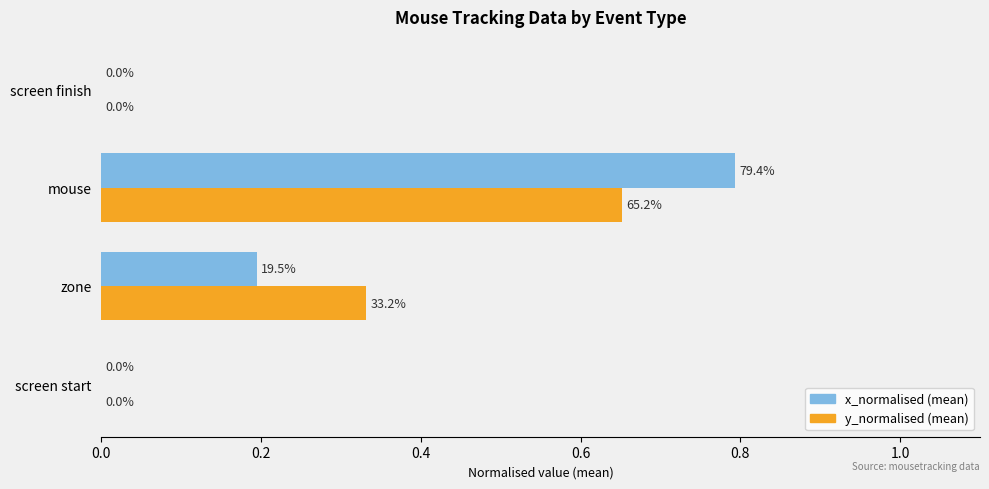

At which category is the sum across all series the highest?

mouse